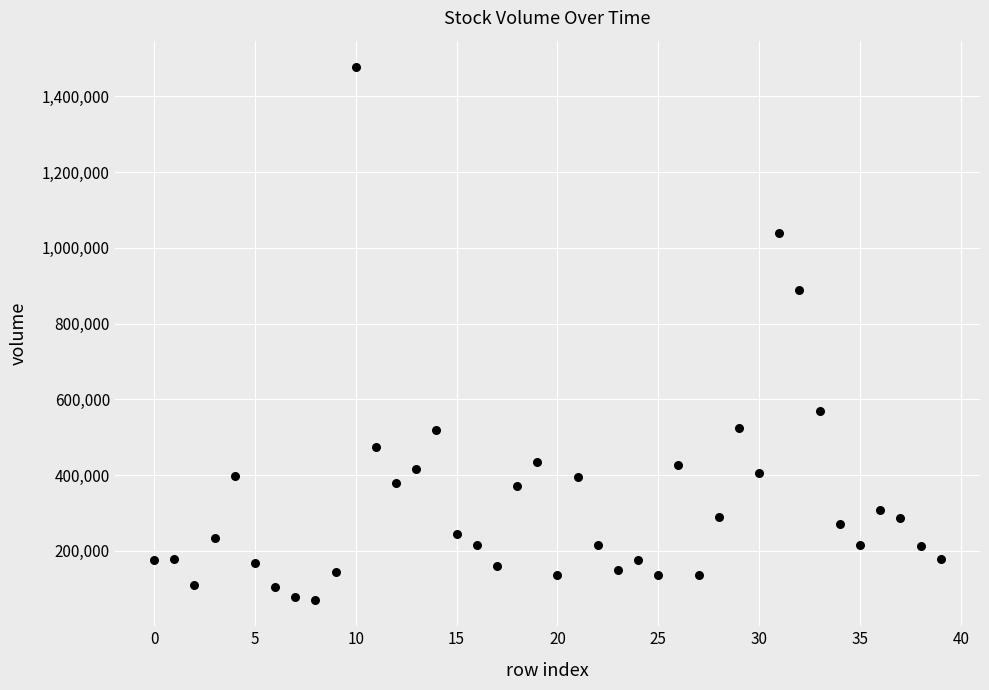

What is the range of Y values (max minus min)?

1405480